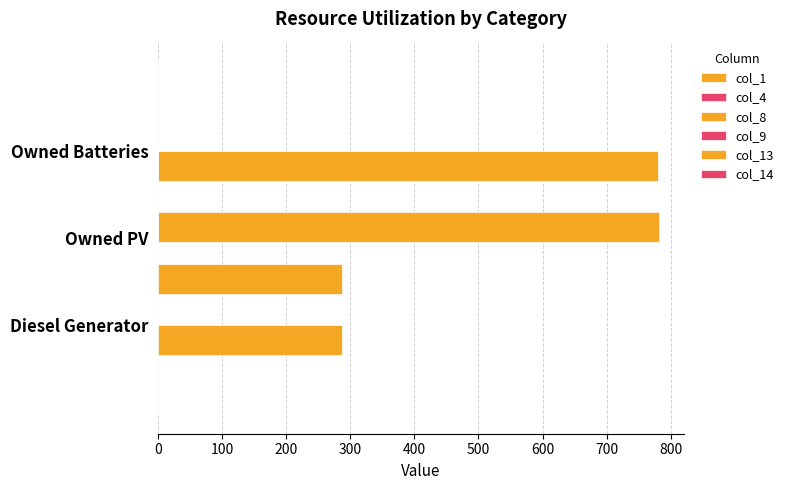

What is the maximum value for col_13?

287.0